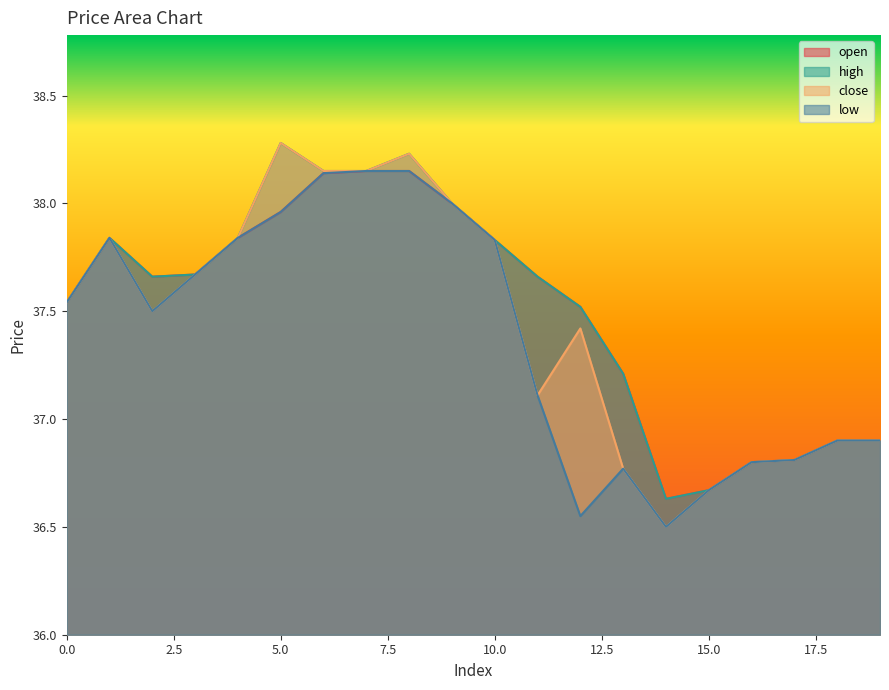

List the series in order of their peak value, lowest first.

open, low, high, close